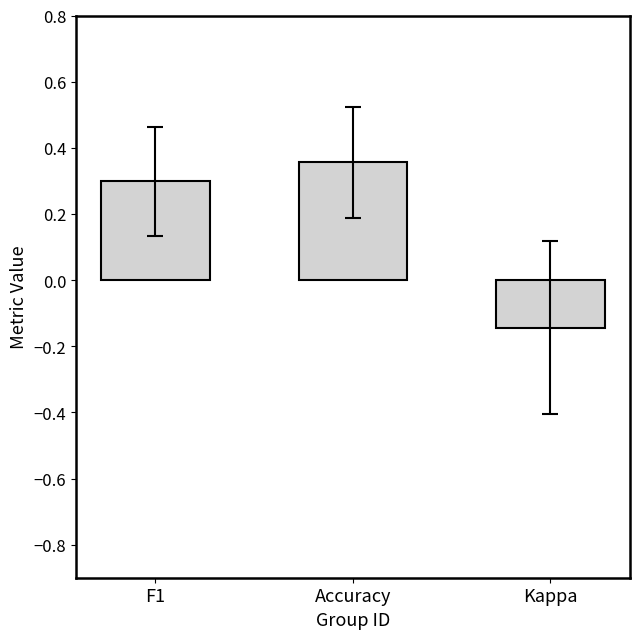

At which label is the value closest to 0?

Kappa